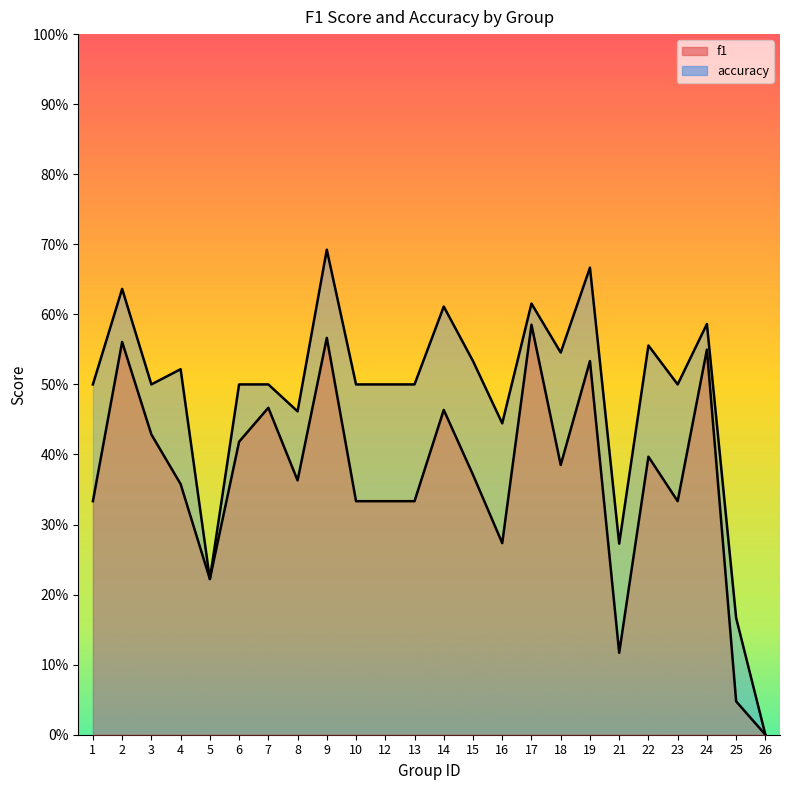

What value does the accuracy series have at 8?

0.5